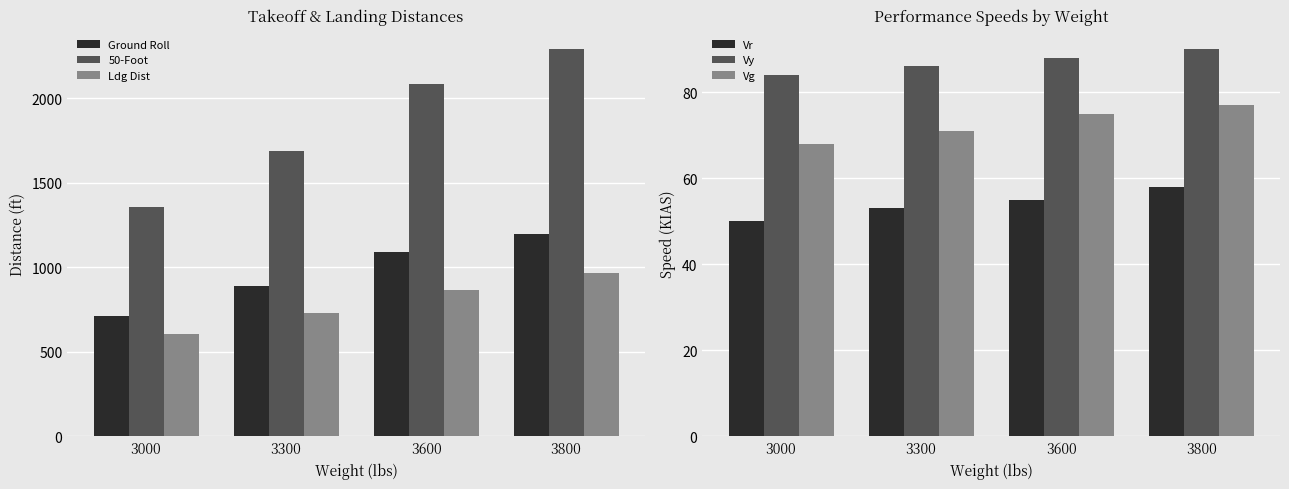

Which series changed the most between 3000 and 3300?

50-Foot